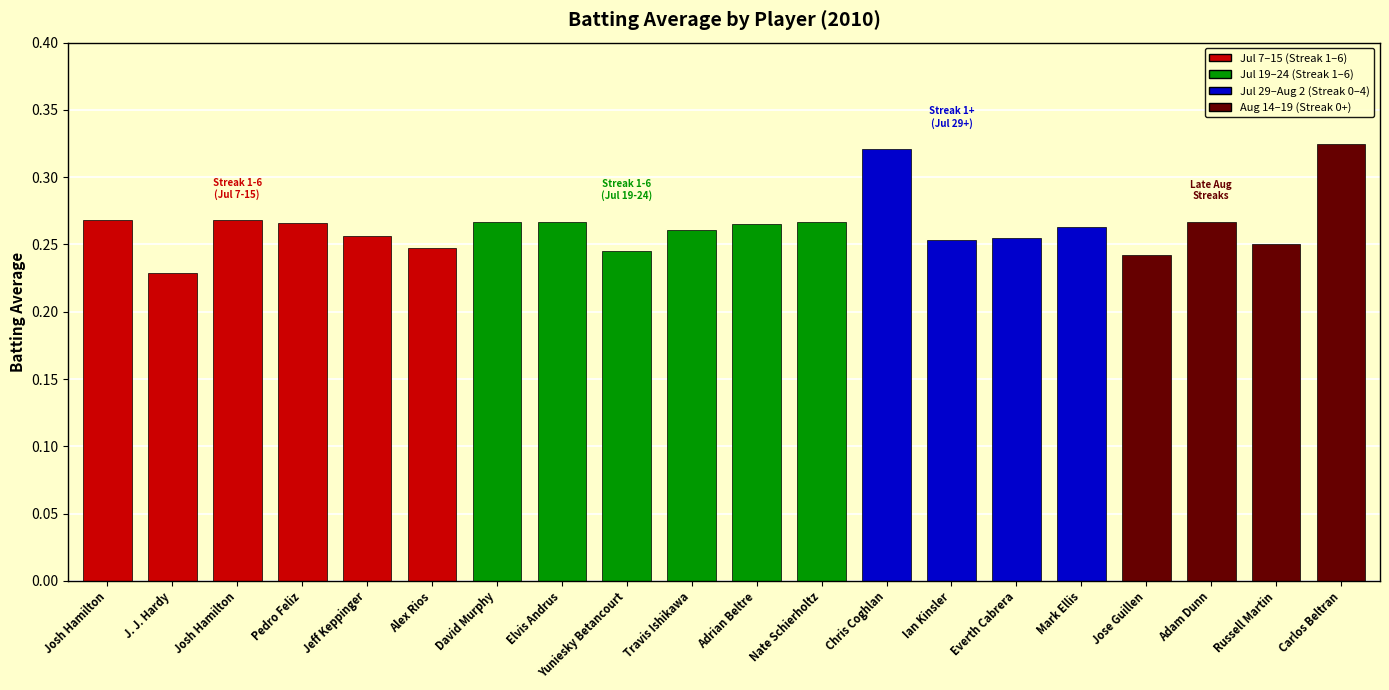

The chart shows a value of 0.2 at J. J. Hardy. True or false?

True